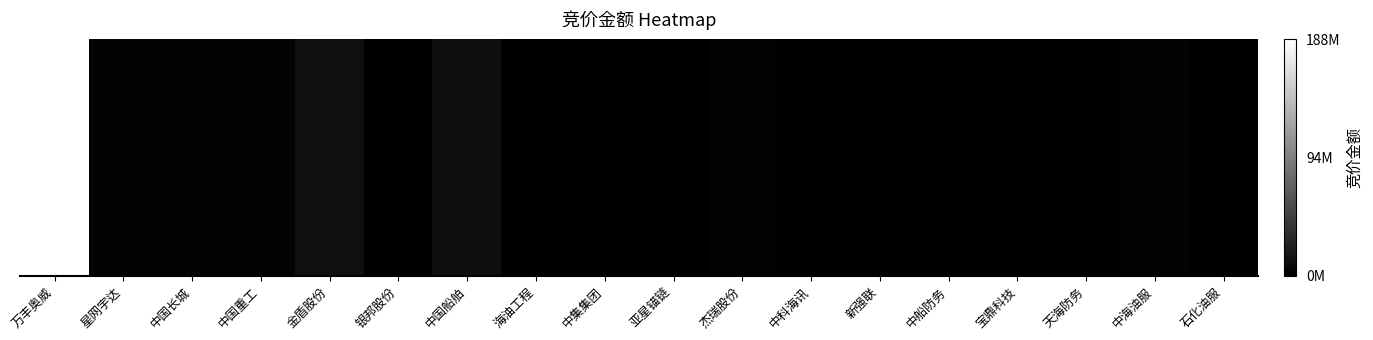

Which has a higher value, 中集集团 or 海油工程?

海油工程